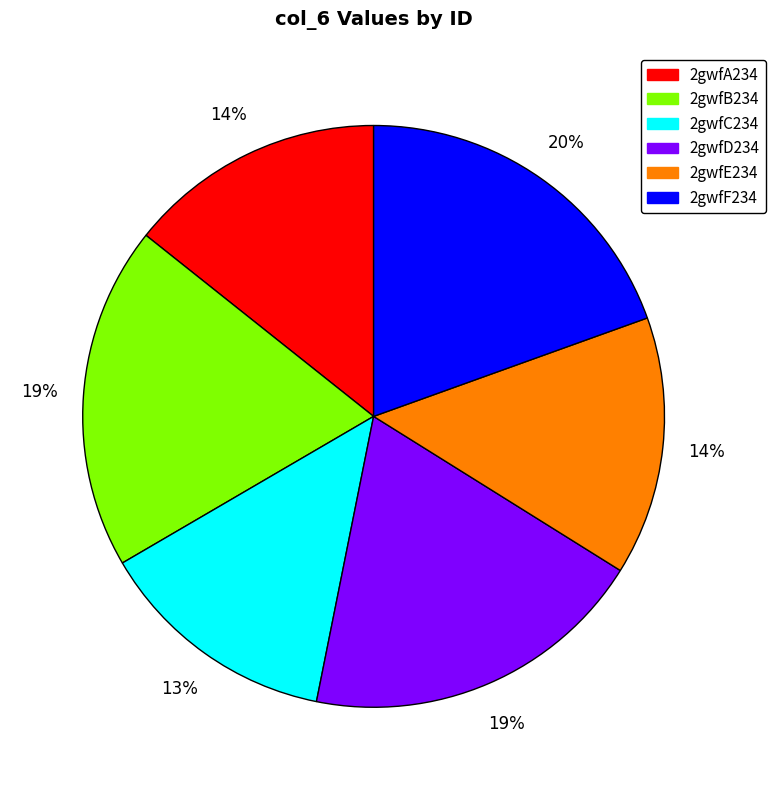

Is the sum of 2gwfE234 and 2gwfD234 greater than half?

No